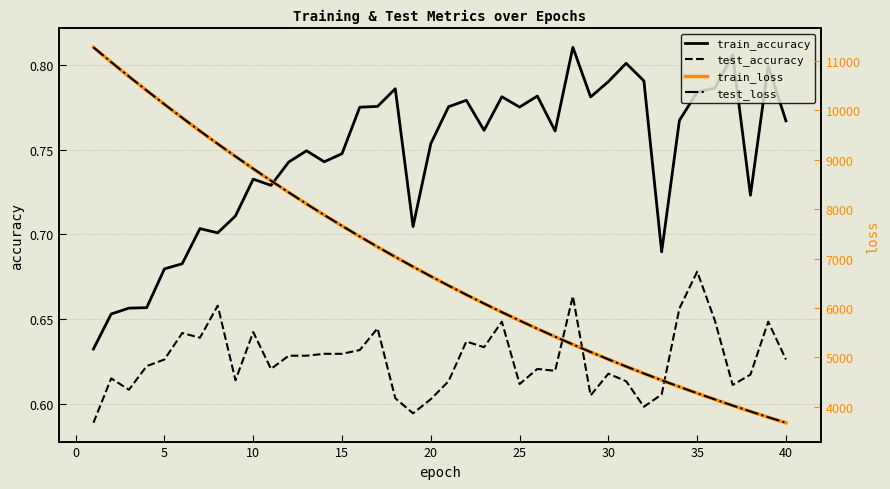

True or false: test_accuracy and train_accuracy cross at least once.

False